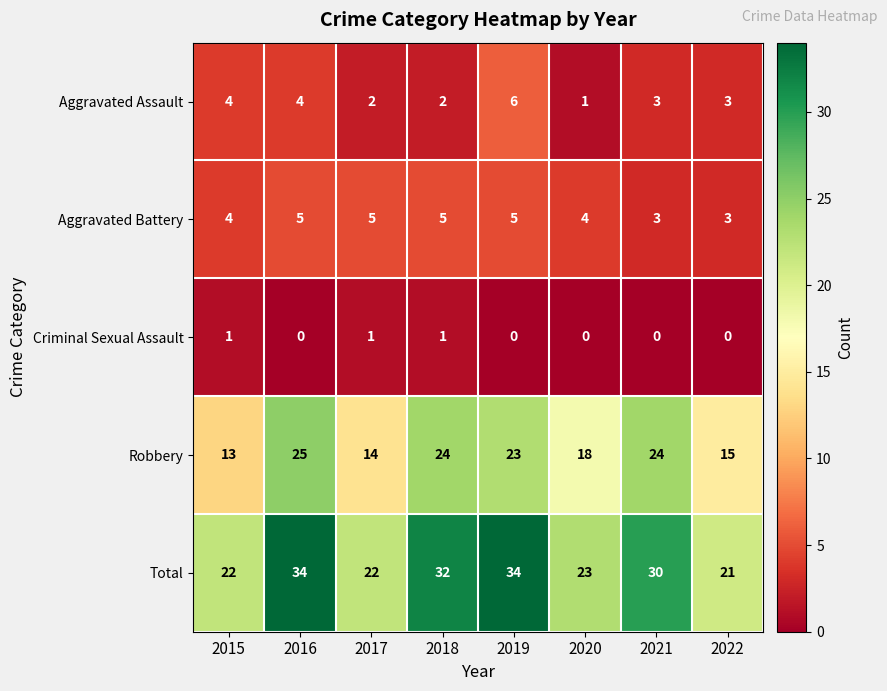

What is the spread (max minus min) of values at 2021?

30